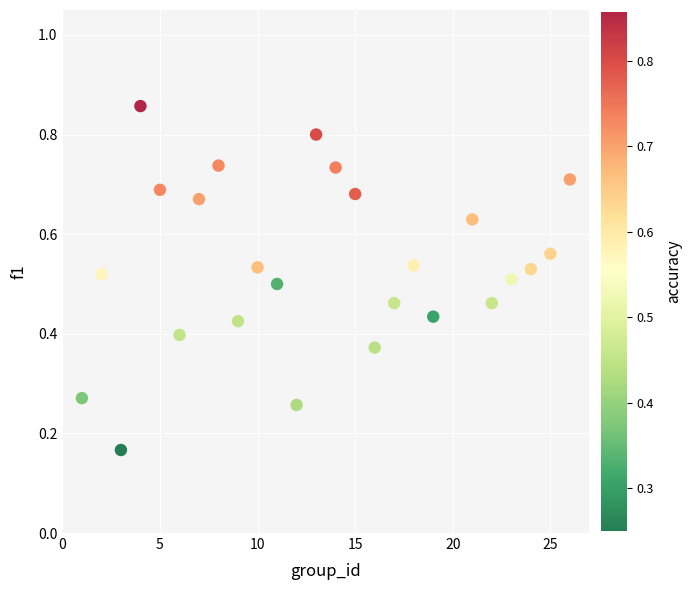

What is the range of X values (max minus min)?

25.0